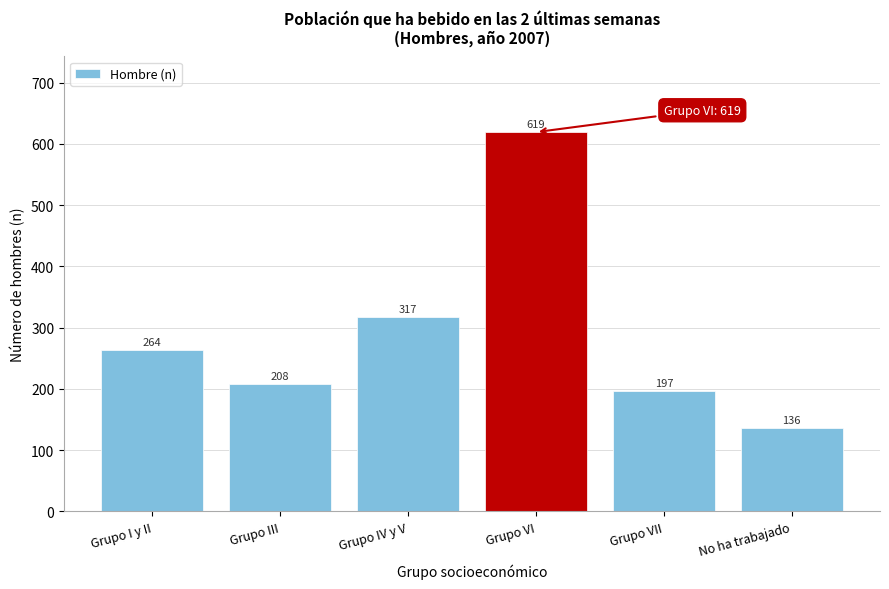

Reading left to right, transcribe all the data shown in this chart.

Grupo I y II=264	Grupo III=208	Grupo IV y V=317	Grupo VI=619	Grupo VII=197	No ha trabajado=136